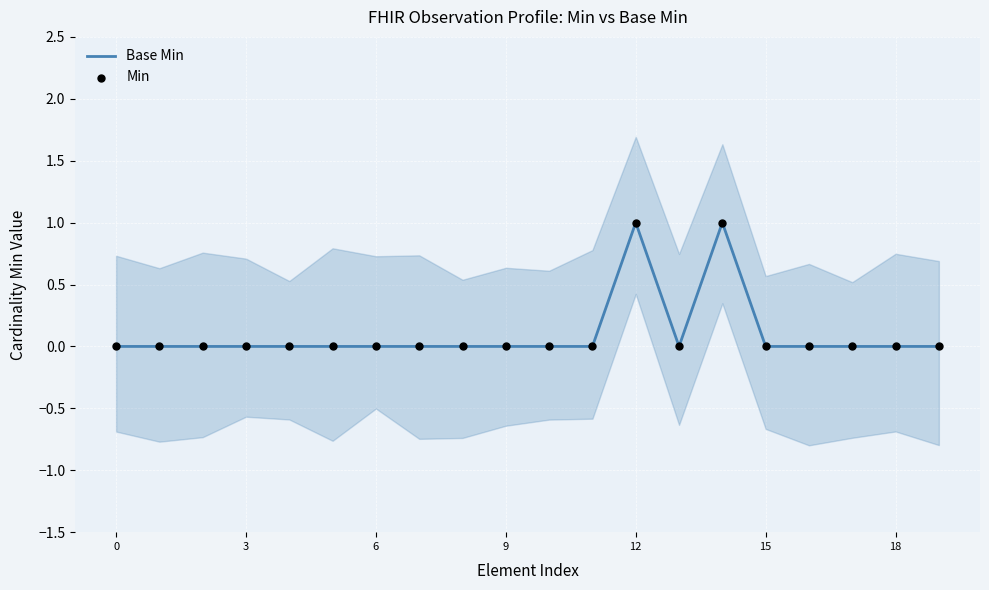

At how many categories does at least one series exceed 0?

2